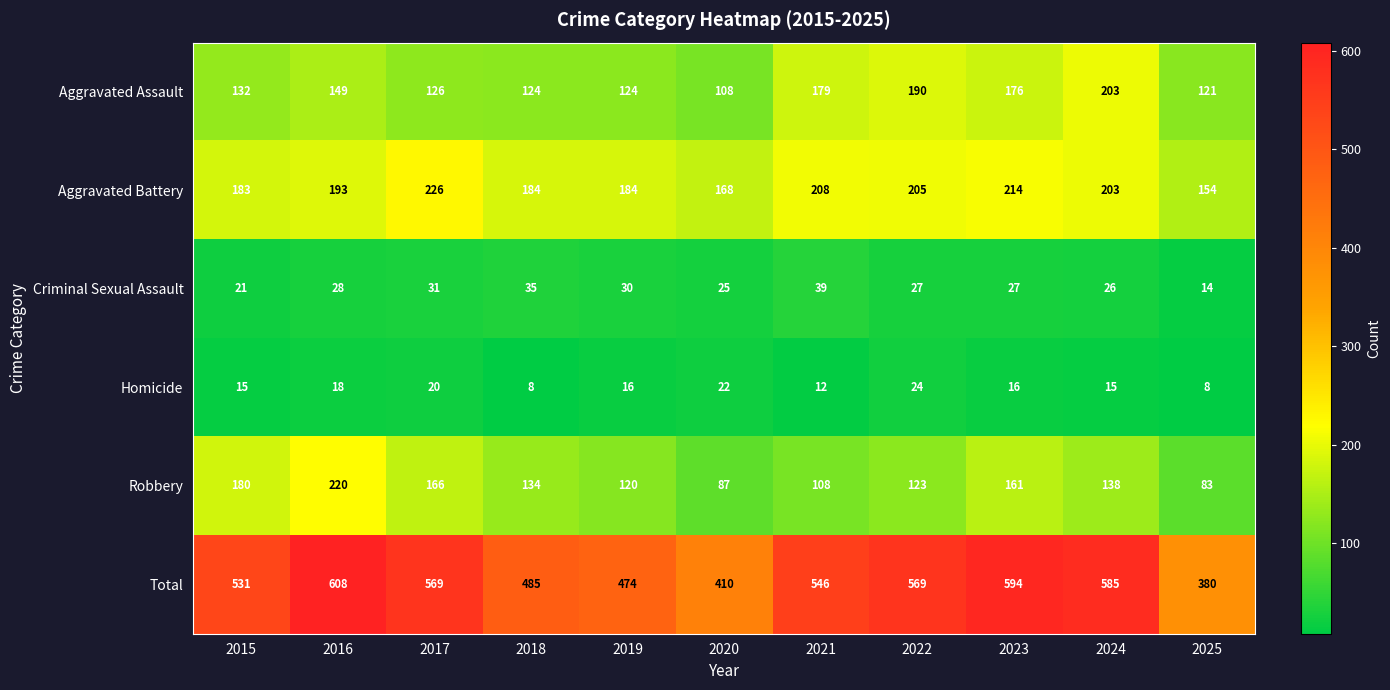

At 2015, list the series in order from smallest to largest.

Homicide, Criminal Sexual Assault, Aggravated Assault, Robbery, Aggravated Battery, Total